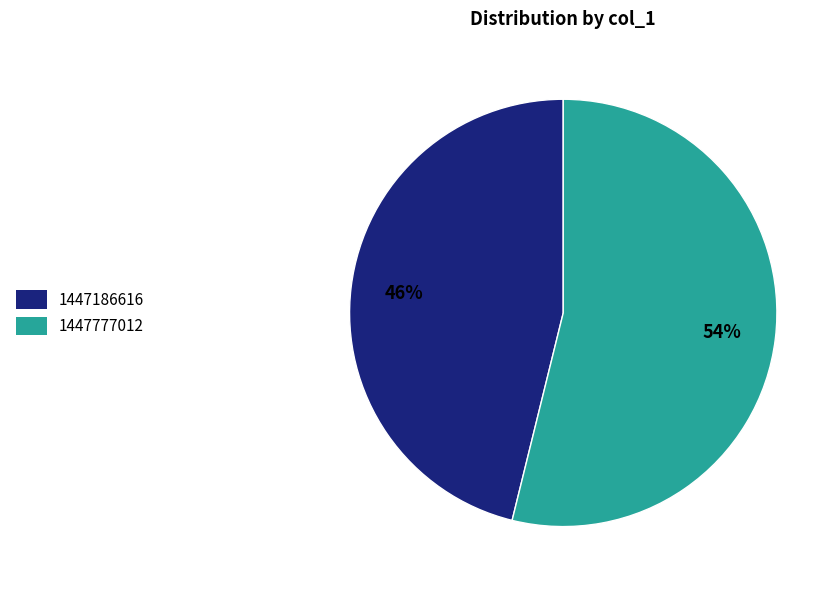

What percentage is the 1447777012 slice, to the nearest percent?

54%